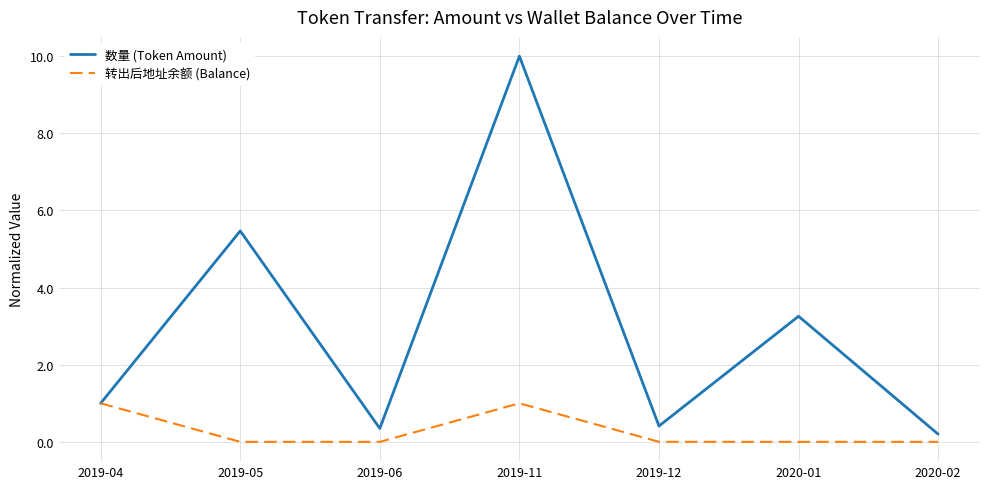

At which label is 数量 (Token Amount) closest to 5?

2019-05